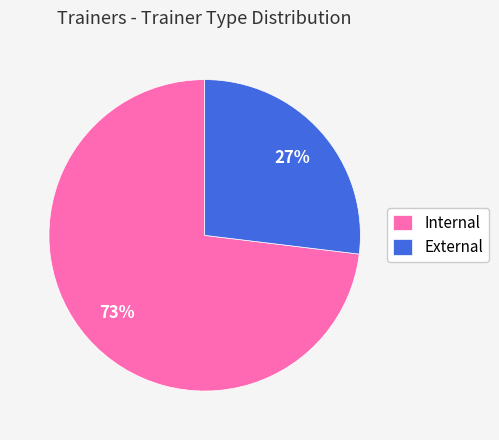

What is the largest slice in the pie chart?

Internal